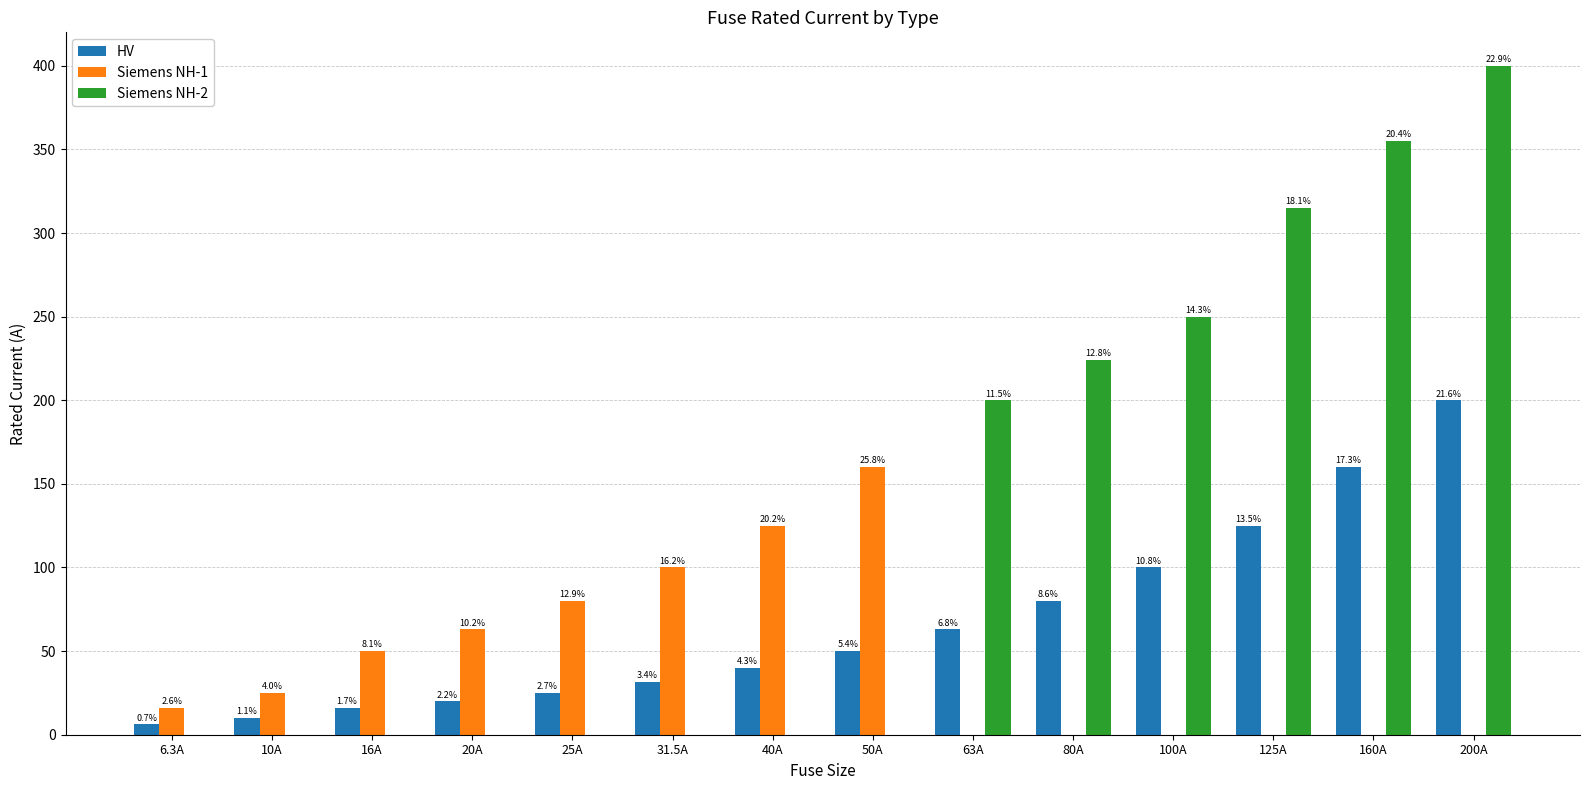

What are all the series names shown in the legend?

HV, Siemens NH-1, Siemens NH-2